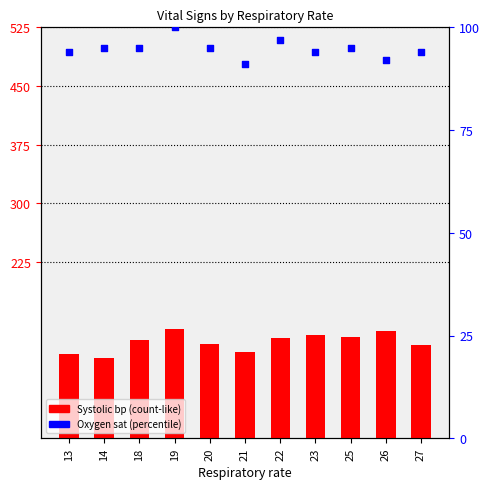

Which series has the widest spread of Y values?

Systolic blood pressure